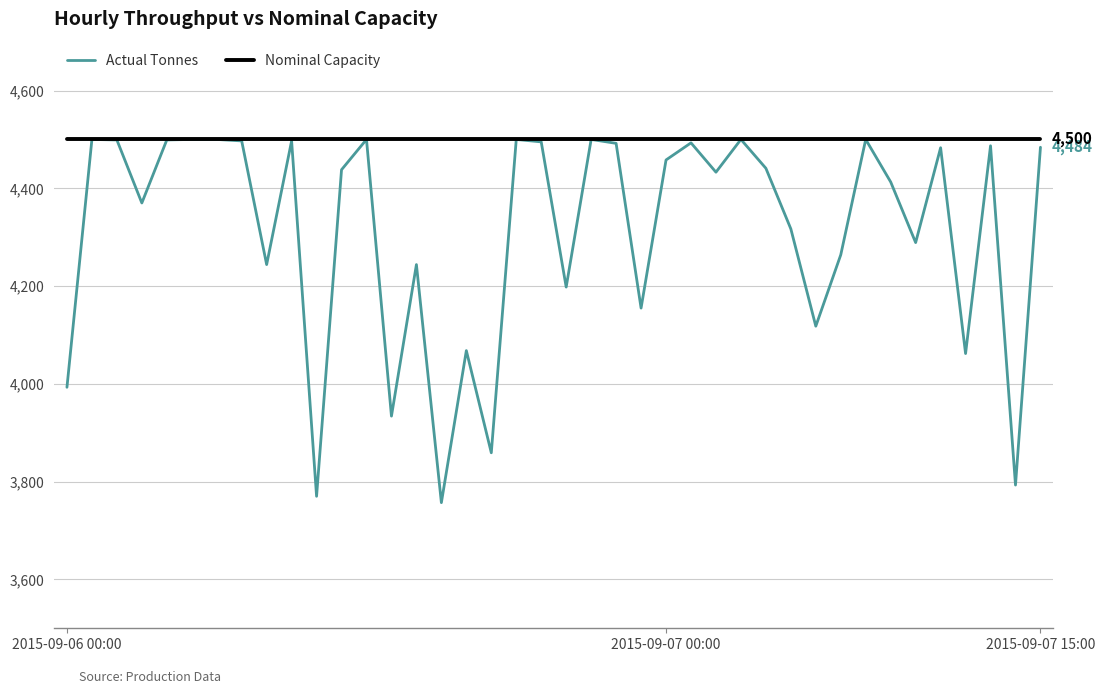

What is the minimum value for Actual Tonnes?

3757